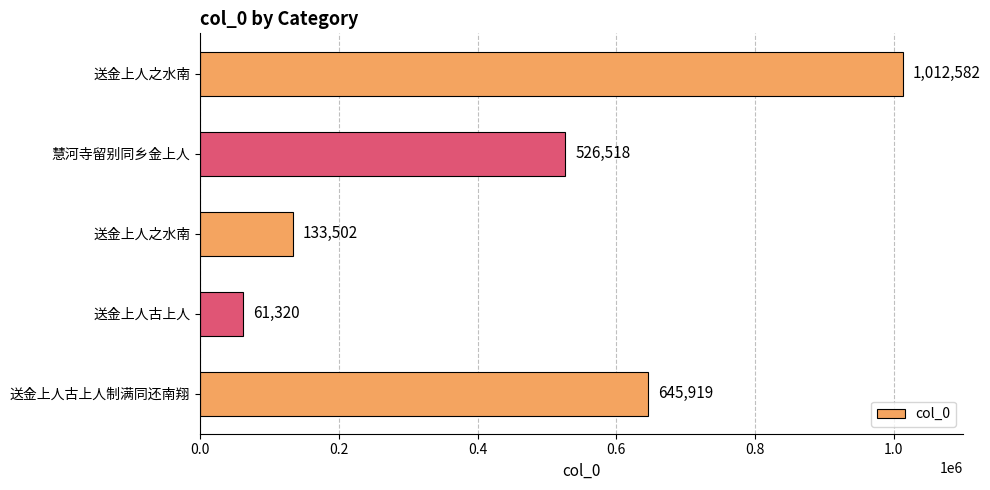

How many series are shown in this chart?

1